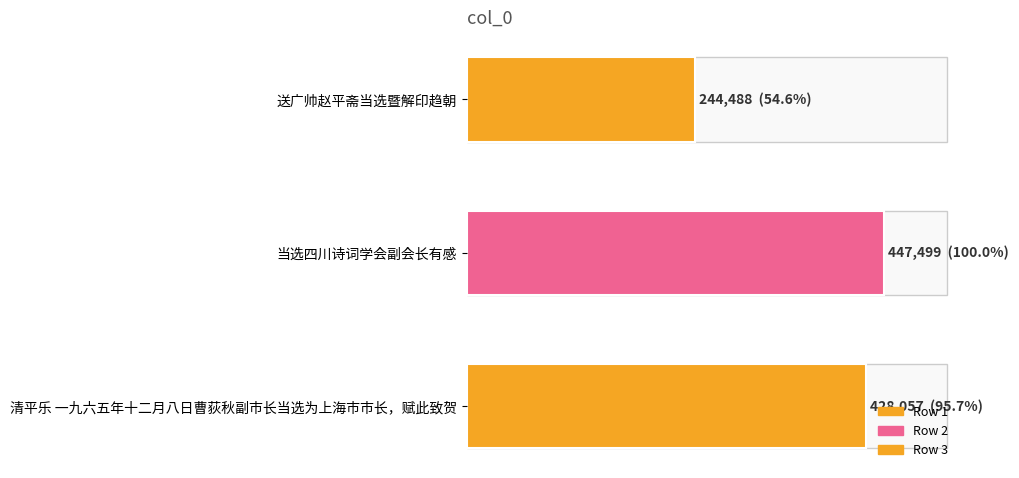

Is it true that the value at 当选四川诗词学会副会长有感 is 746292?

False